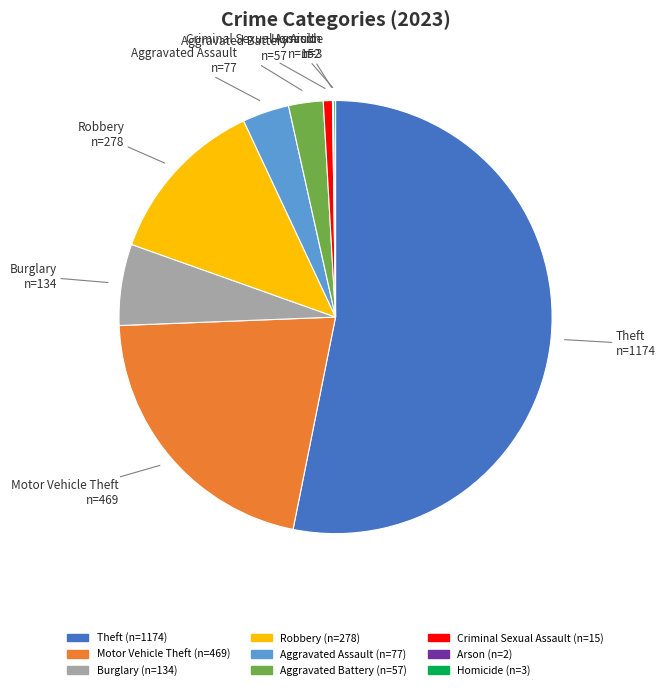

Does any single category account for the majority?

Yes